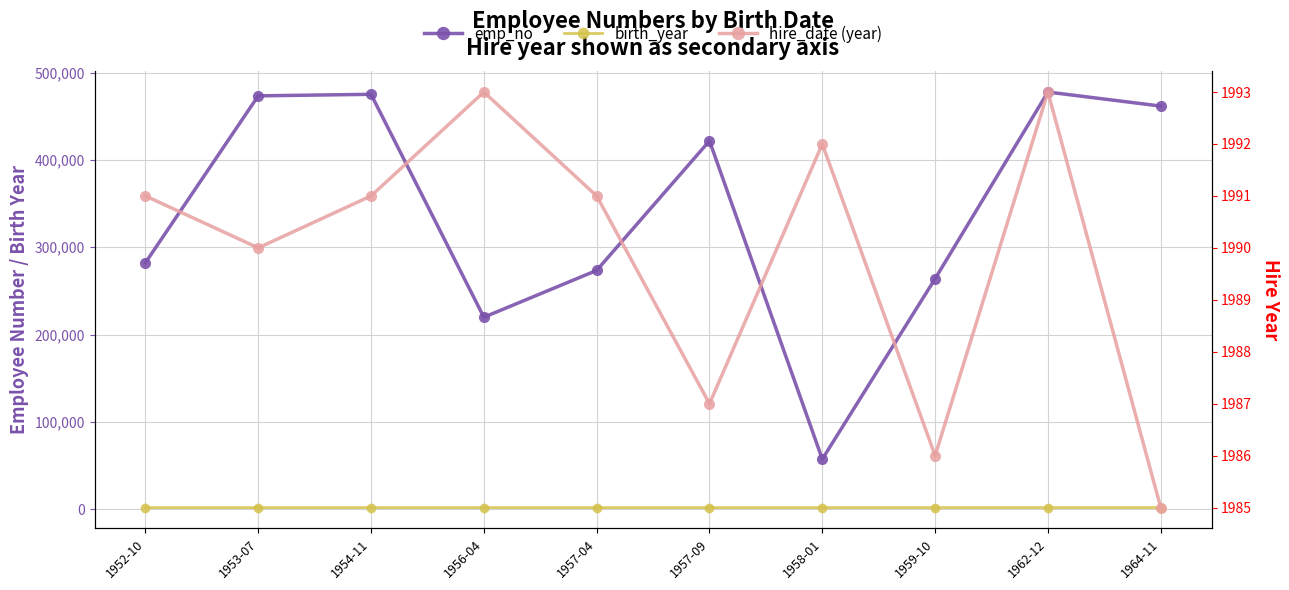

True or false: hire_date (year) and emp_no intersect in this chart.

False